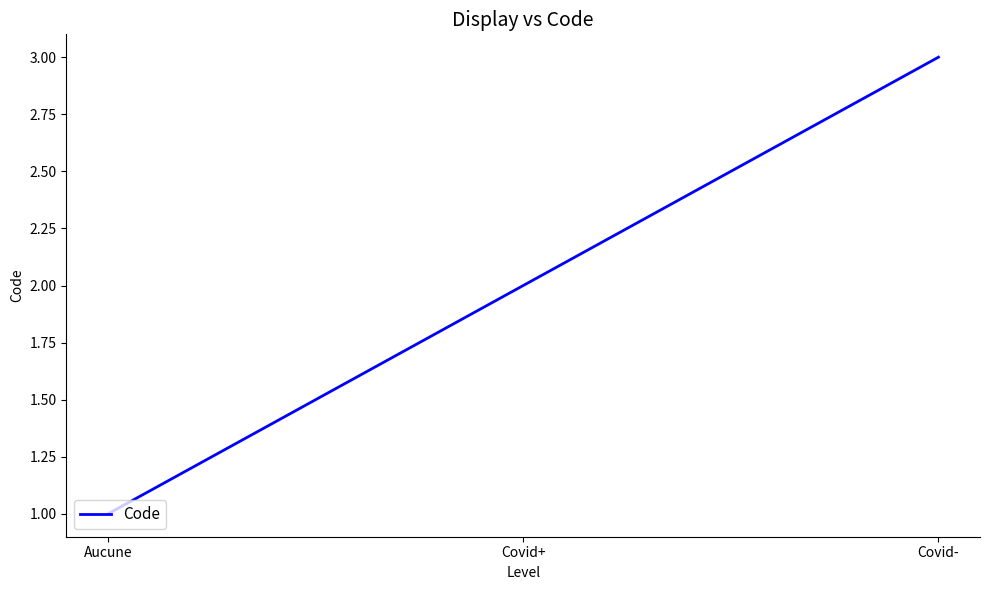

How many values are below 2?

1